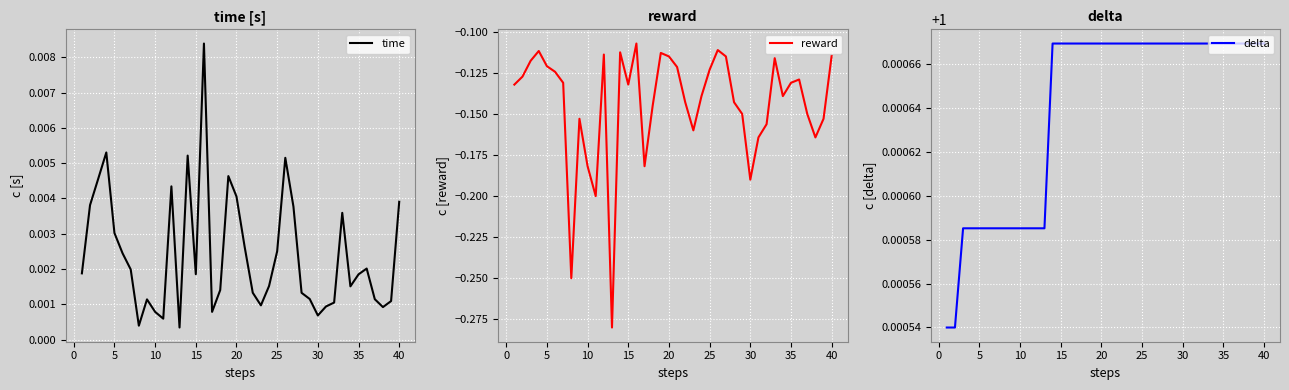

The time series shows 0.0 at 5. True or false?

True